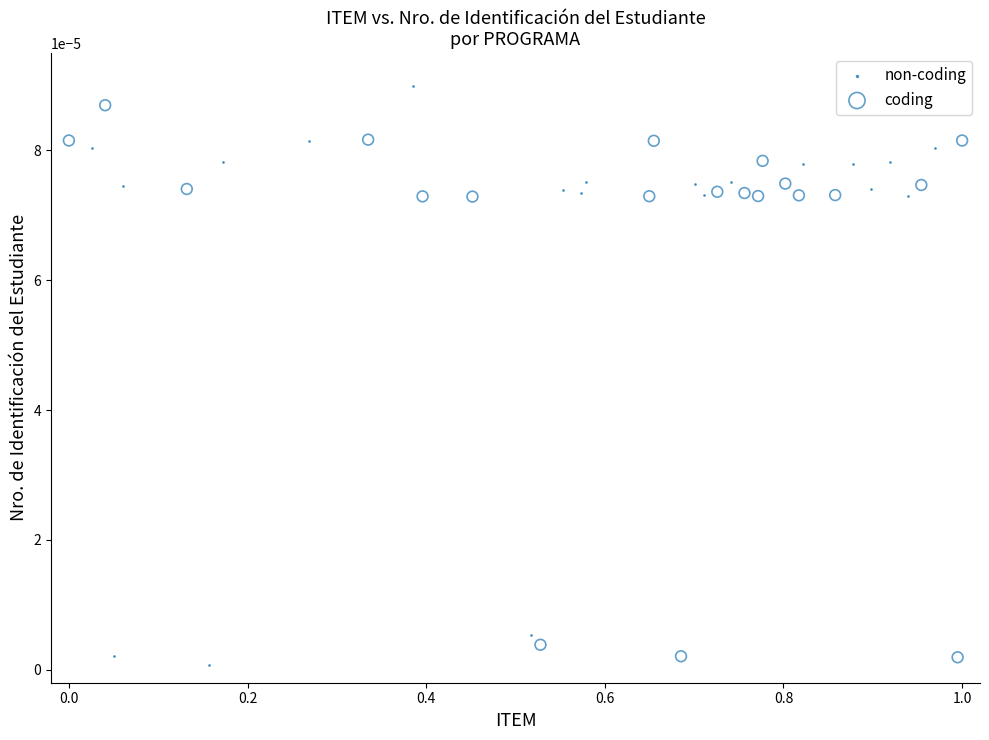

Which series contains the highest Y value?

non-coding